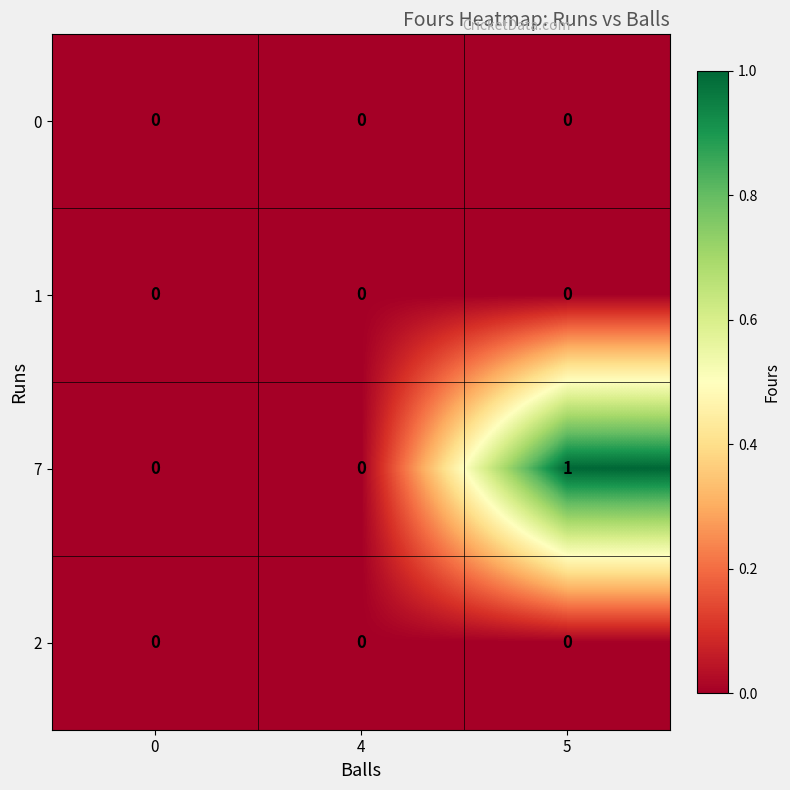

Count the number of data series in this chart.

4